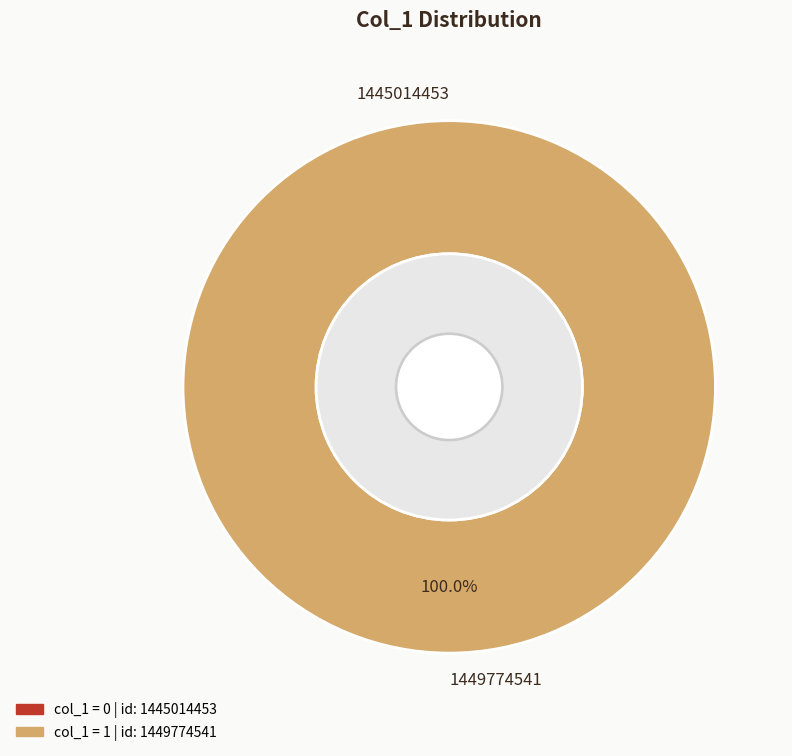

To the nearest percent, what is the average slice percentage?

50%